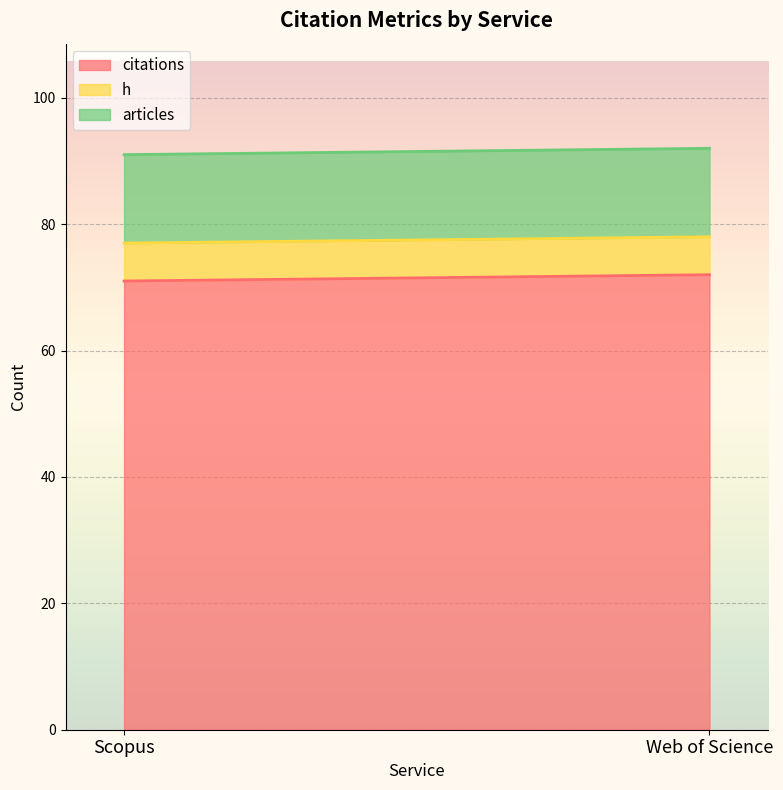

True or false: h has a value of 6 at Web of Science.

True